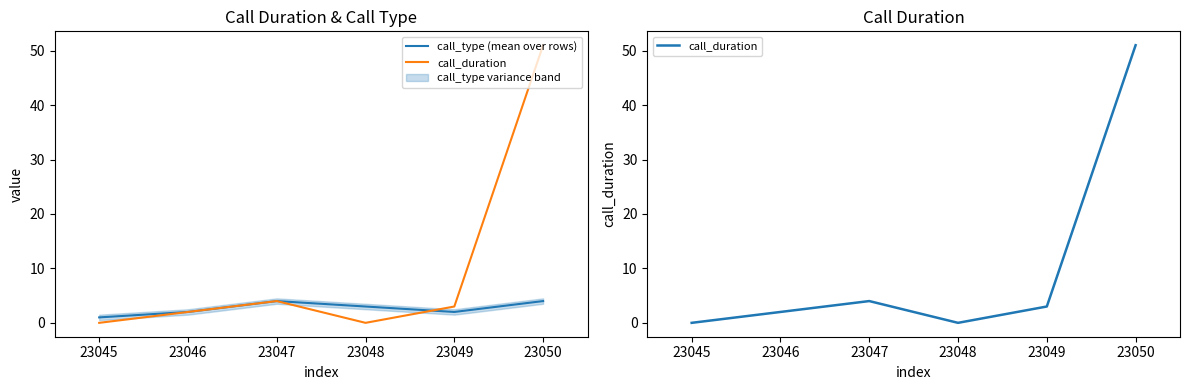

Which has a higher value, 23049 or 23047?

23047